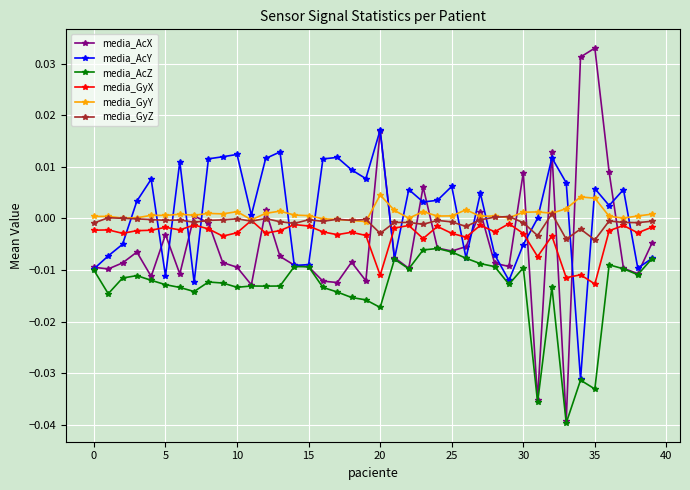

Which series ends up on top after the final intersection of media_AcX and media_GyX?

media_GyX